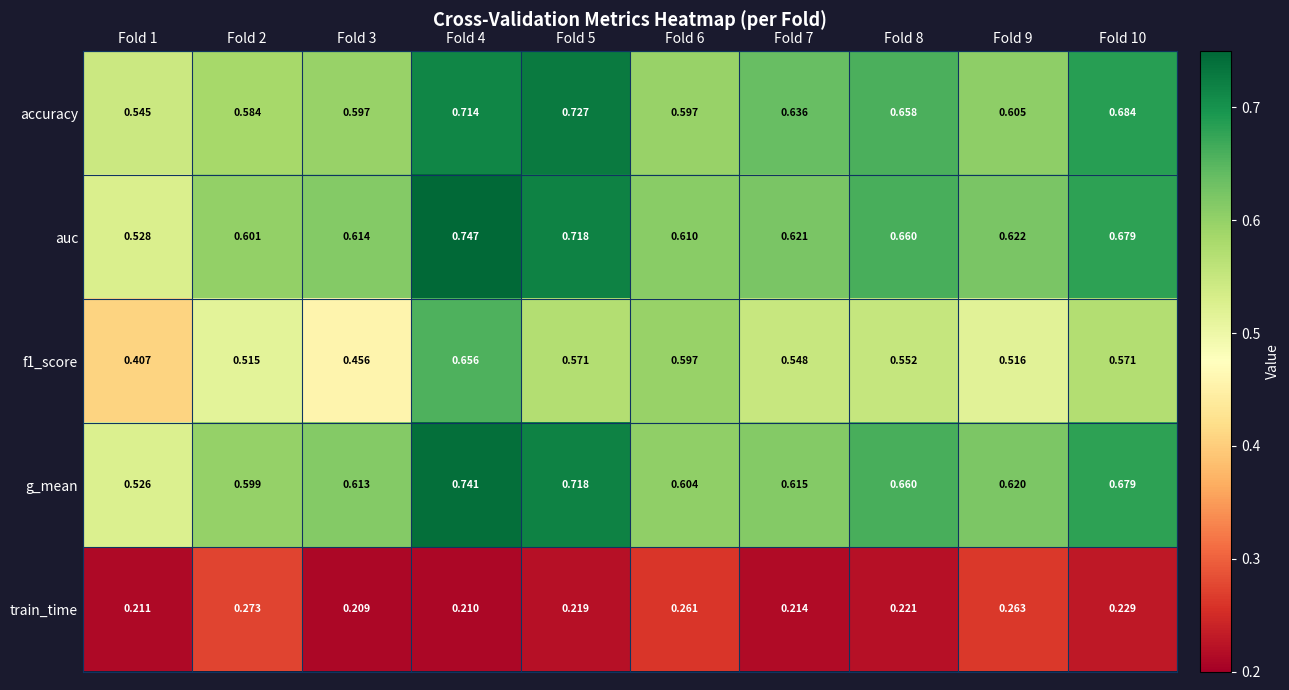

At how many categories does at least one series exceed 0?

10